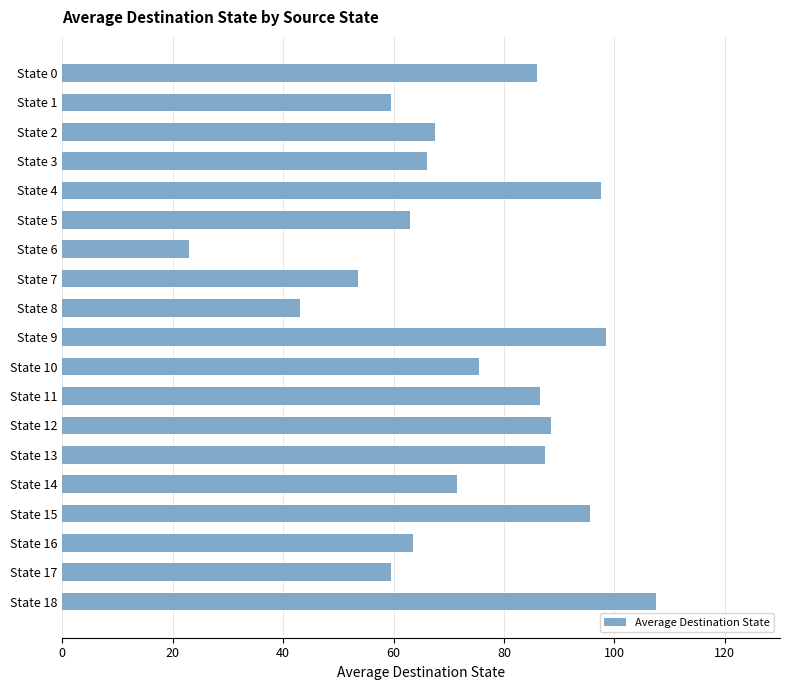

What is the value of the 15th bar from the top?

71.5